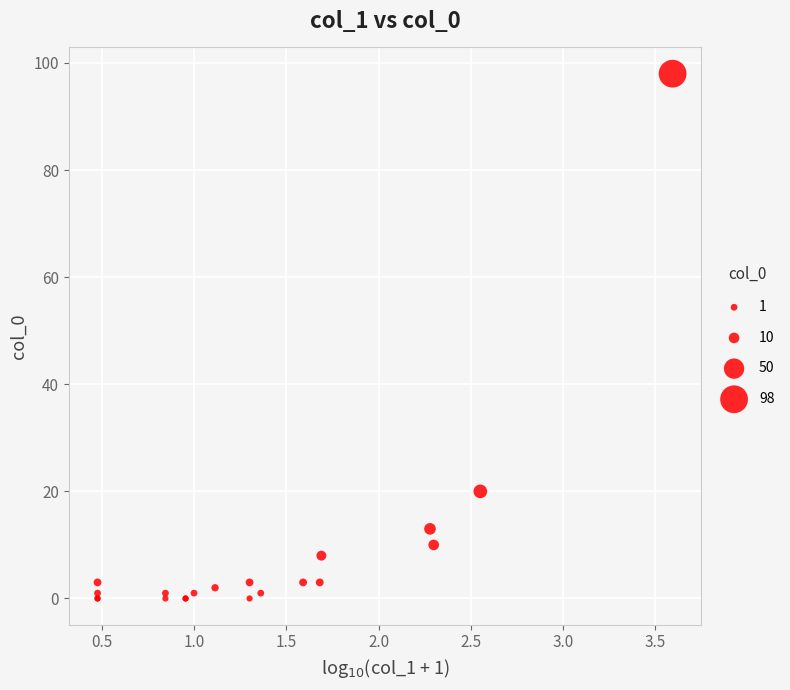

What Y value in the scatter plot is closest to 49?

20